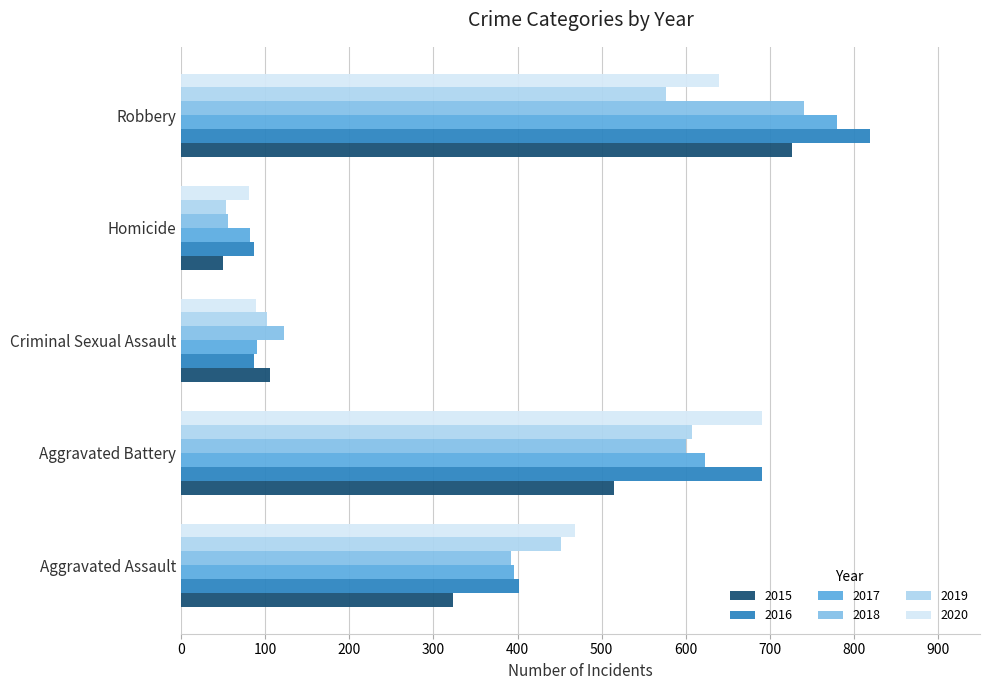

The value of 2015 at Robbery is 322. True or false?

False